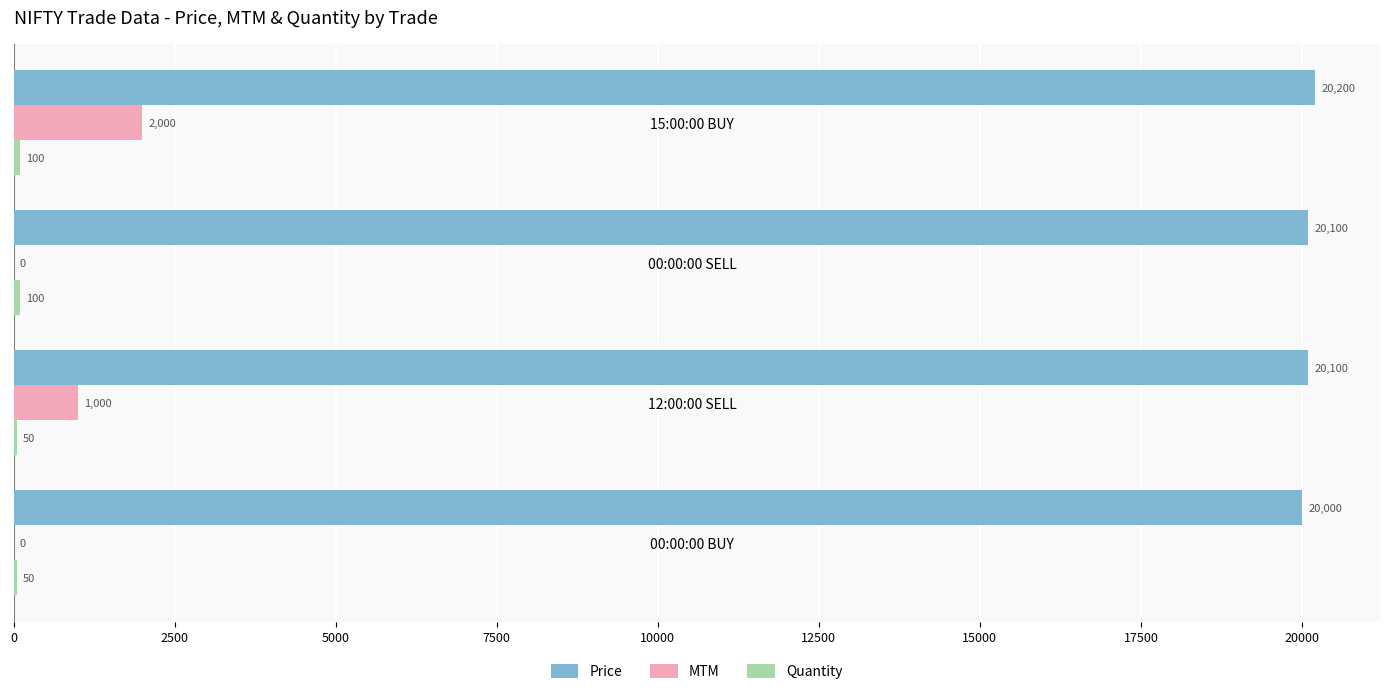

True or false: Price has a value of 31694 at 00:00:00 SELL.

False